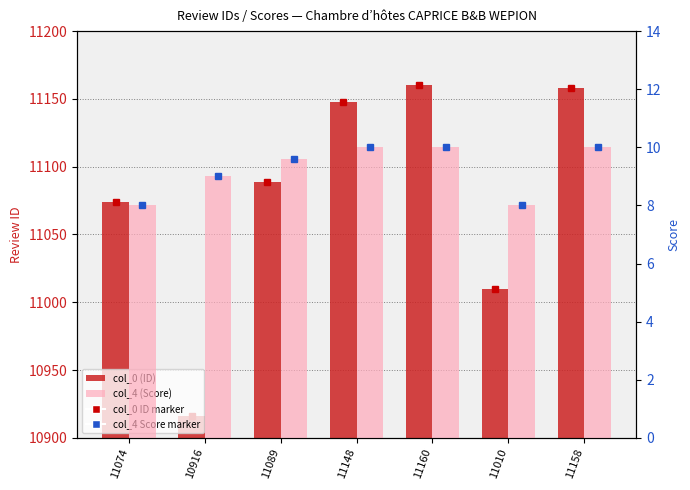

How many categories are shown in the chart?

7